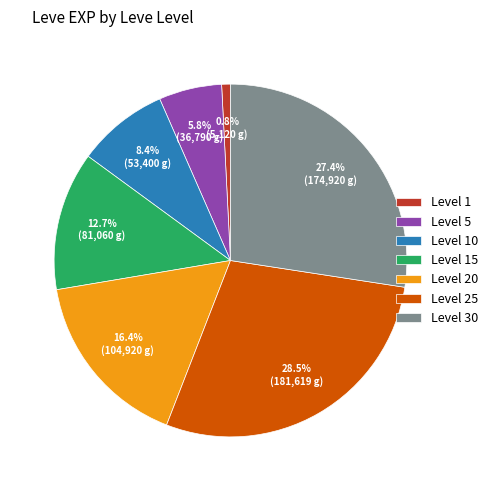

Rank the categories by value from highest to lowest.

Level 25, Level 30, Level 20, Level 15, Level 10, Level 5, Level 1